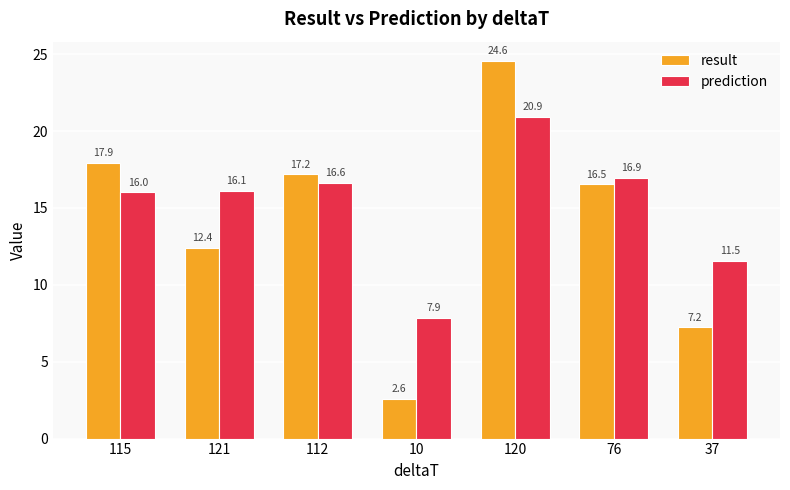

What is the maximum value for prediction?

20.9